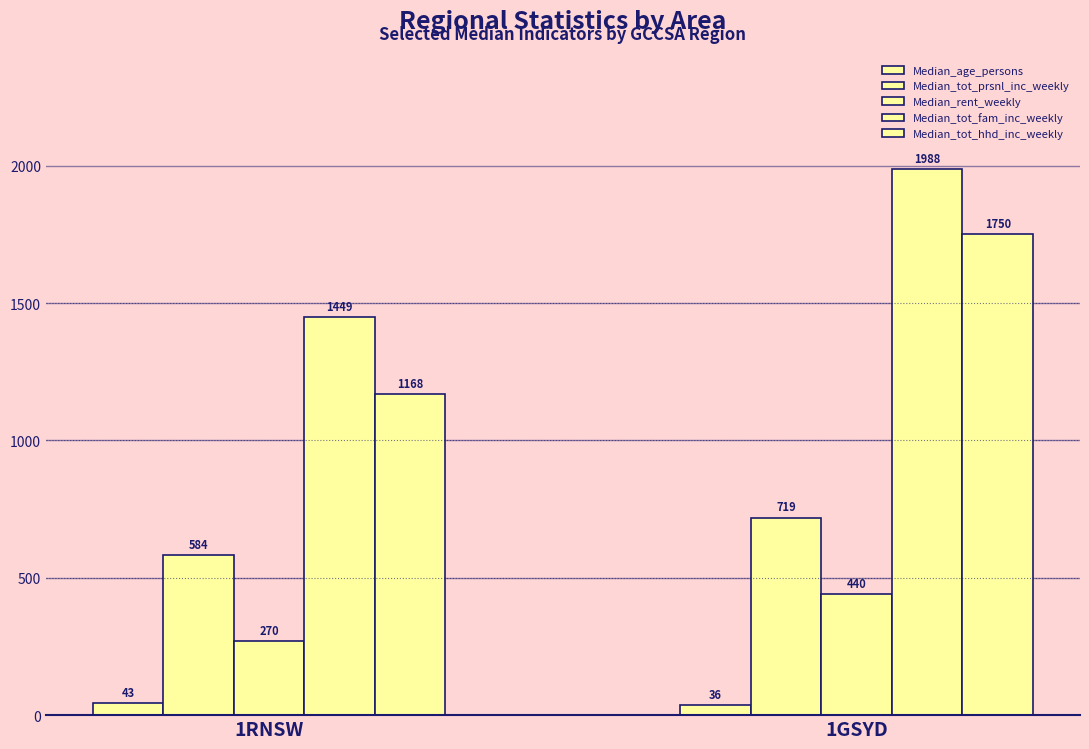

Between 1RNSW and 1GSYD, which series saw the biggest shift?

Median_tot_hhd_inc_weekly